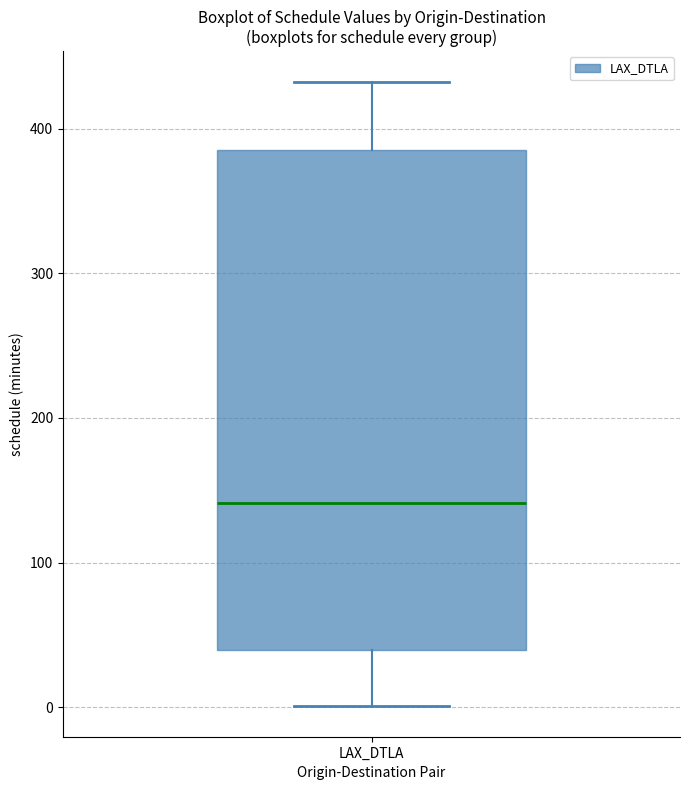

Read this box plot against the y-axis: the position of the median line, the range covered by the box, and the ends of both whiskers. The values are not printed on the chart, so give them approximately, as read against the axis.

median 140, box 40 to 390, whiskers 0 to 430